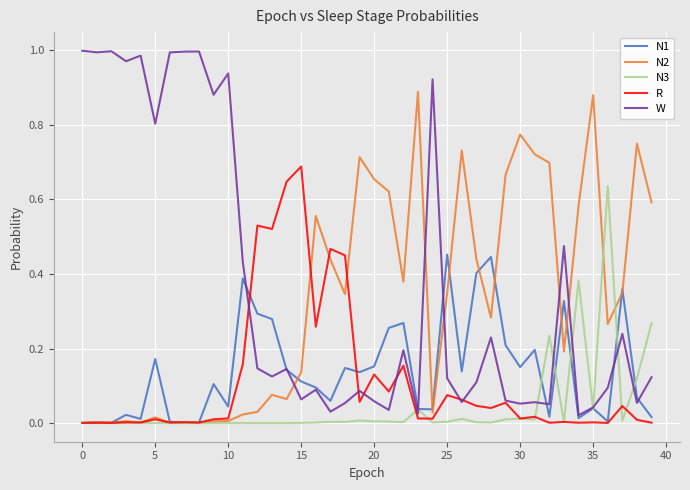

Which series has the largest range (max minus min)?

W